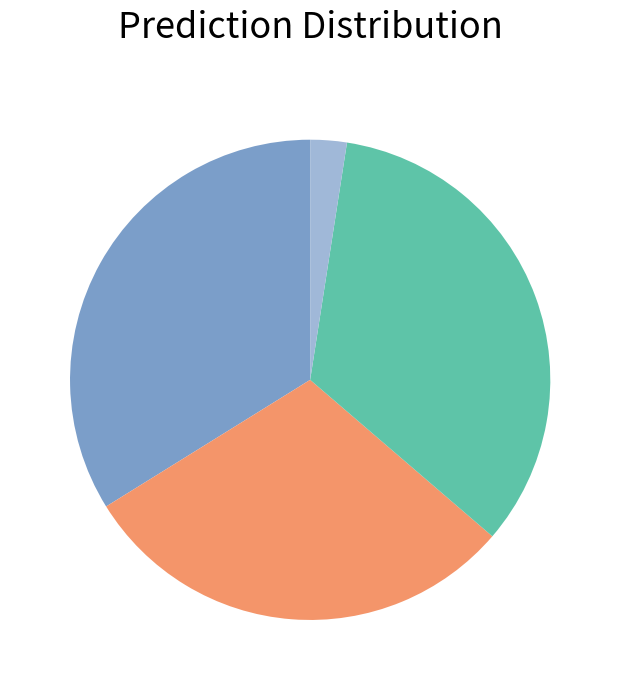

How many slices are in this pie chart?

4